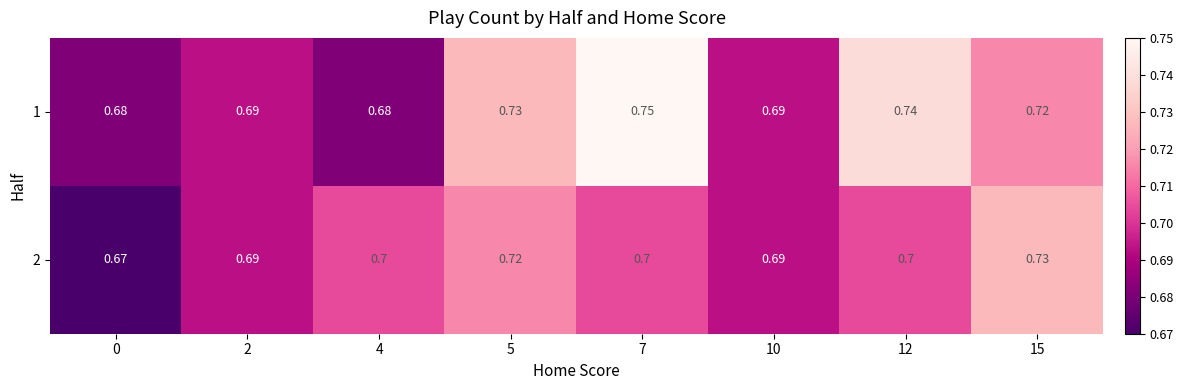

Is the value of 2 at 4 greater than the value of 1 at 5?

No